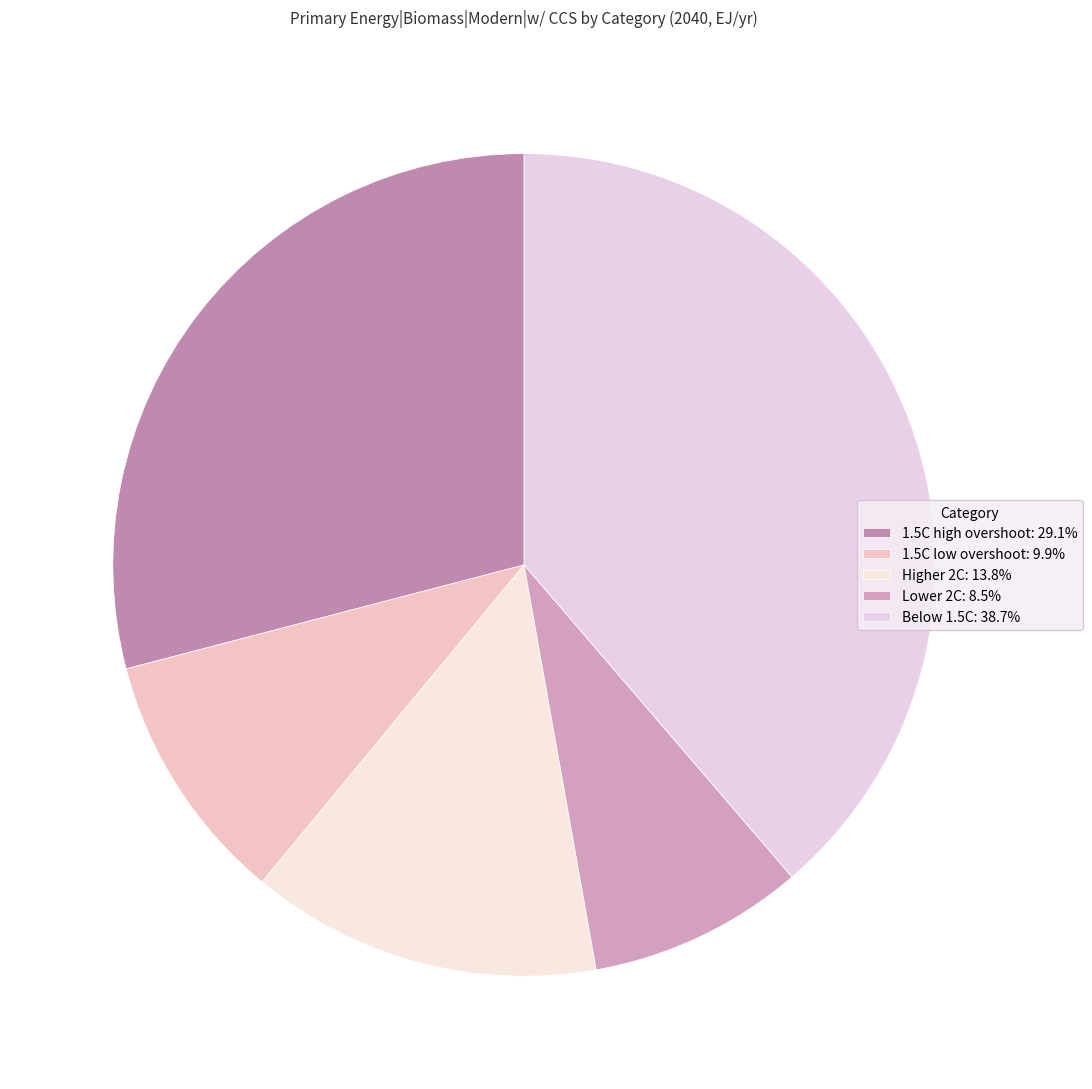

How many segments does this pie chart have?

5